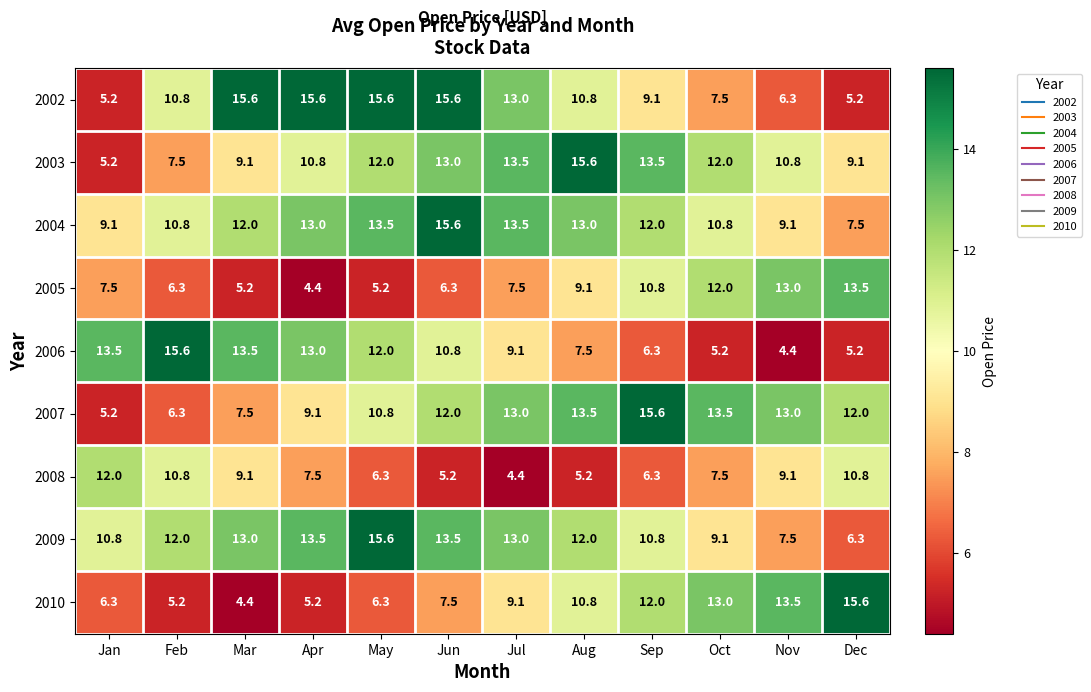

What is the total value across all series at Jun?

99.5